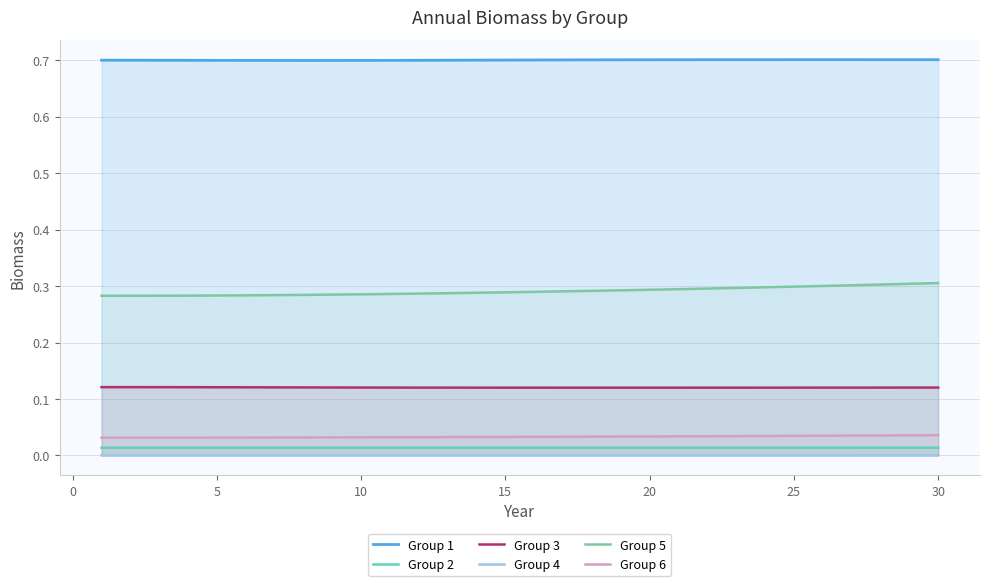

What is the greatest value displayed?

0.7